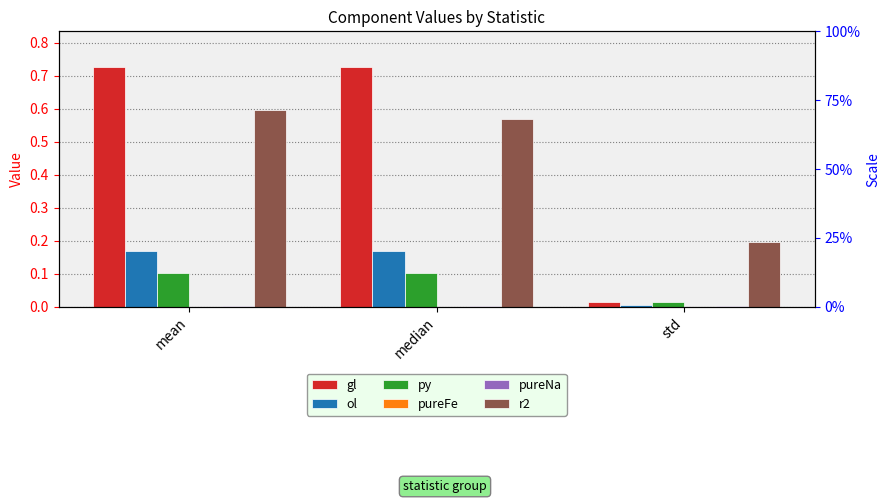

Which has a higher value, median or mean?

mean